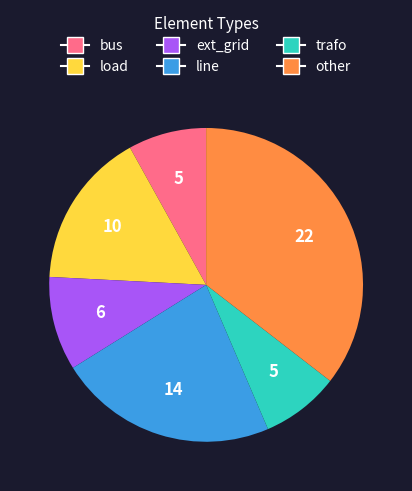

Count the number of slices in the pie.

6